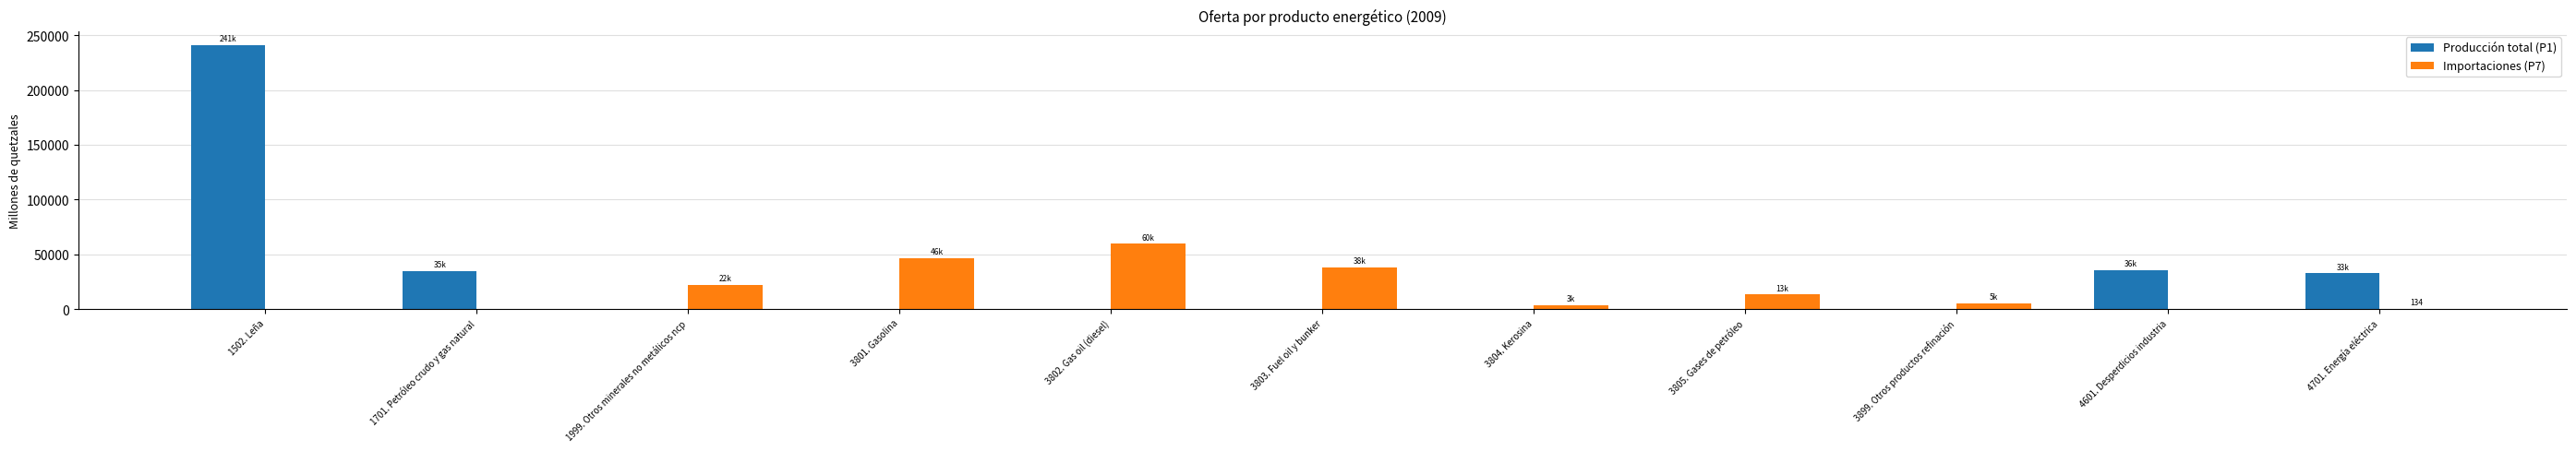

The value of Producción total (P1) at 1999. Otros minerales no metálicos ncp is 0.0. True or false?

True